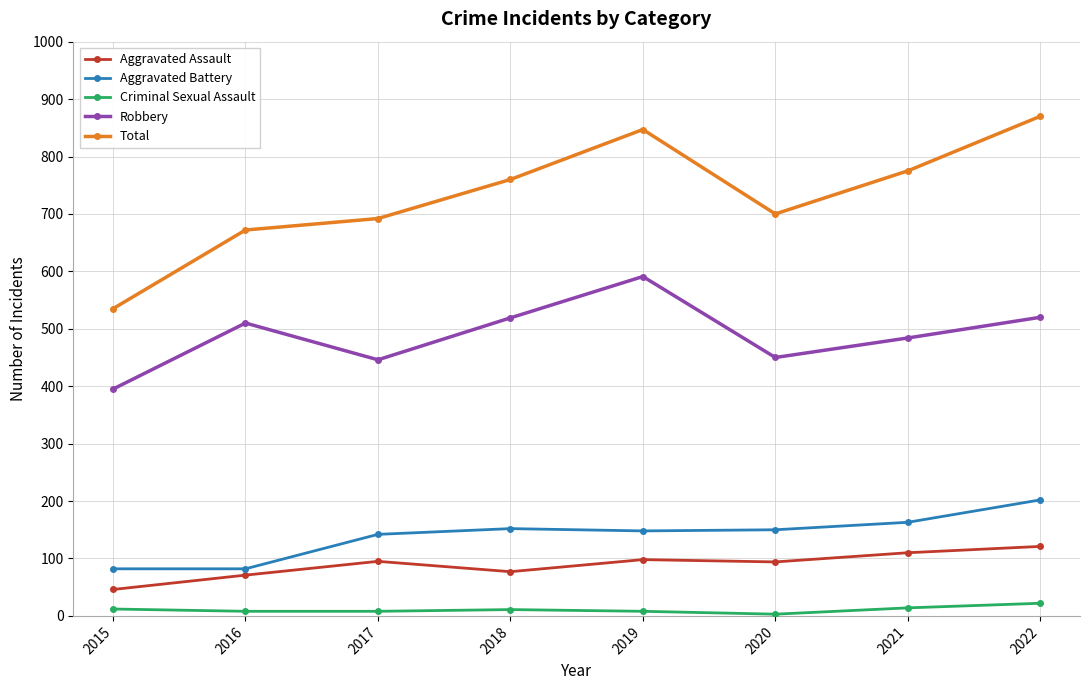

Read the Total value at 2022, to the nearest 10.

870